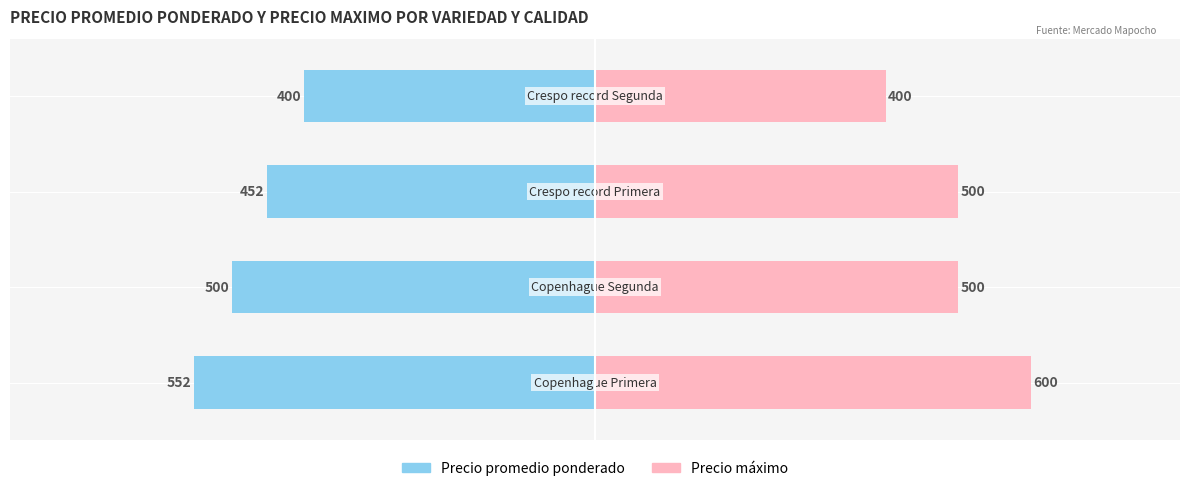

Rank the series by their average value, from lowest to highest.

Precio promedio ponderado, Precio maximo